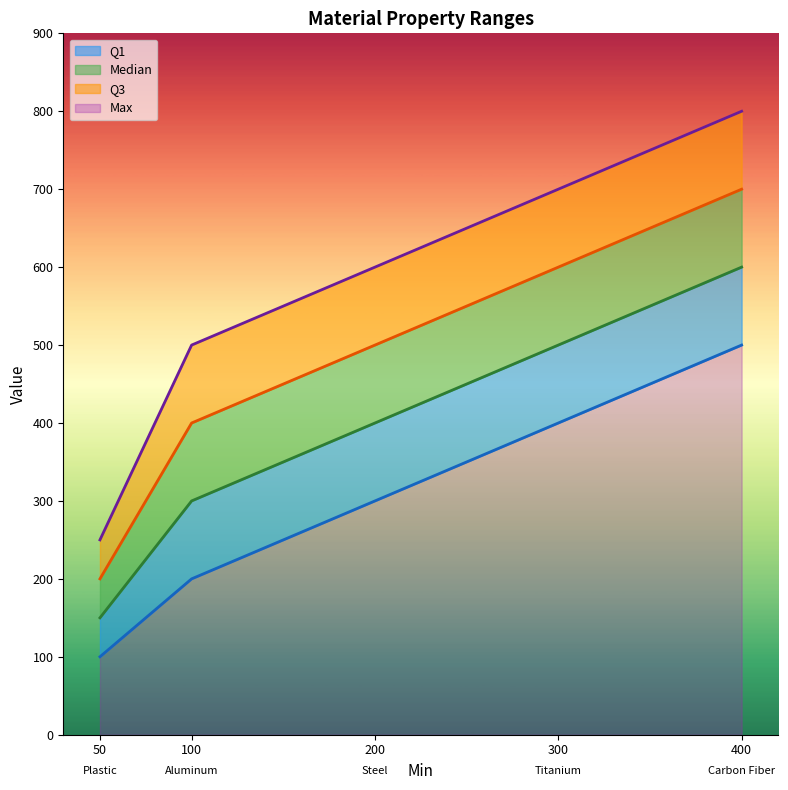

What is the minimum value shown in the chart?

100